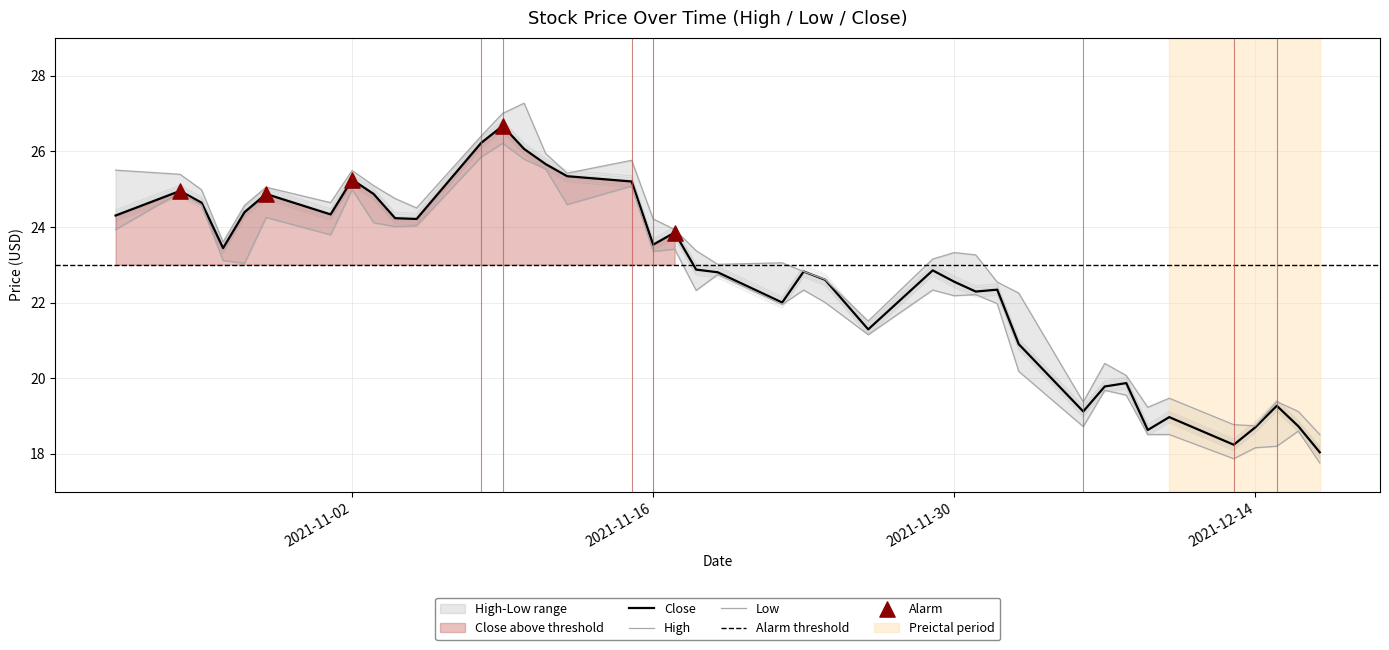

What is the total value across all series at 2021-11-02?

75.6